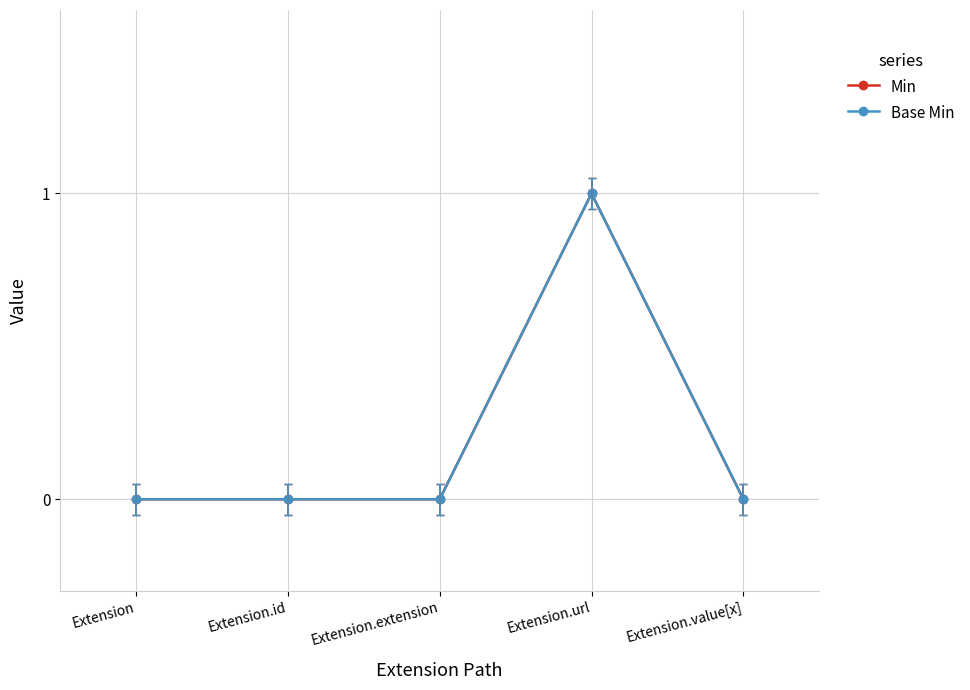

How many Base Min values are between 0 and 1?

5